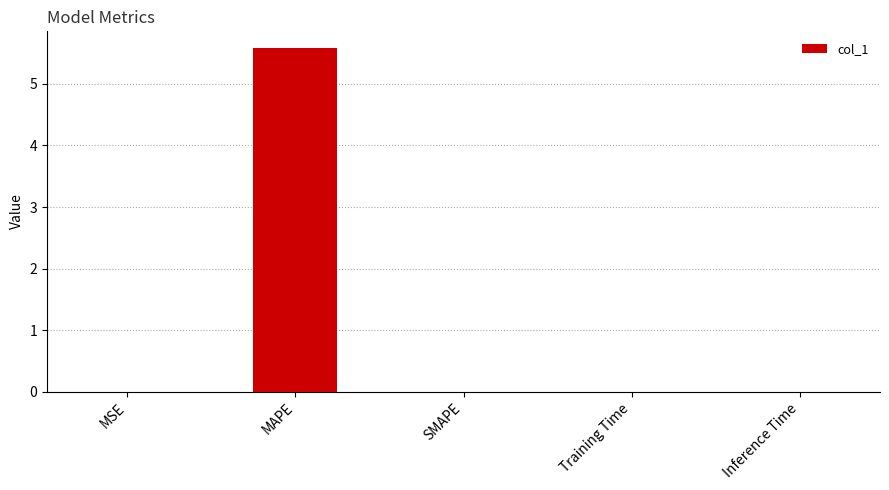

Is it true that the value at MSE is 0.0?

True